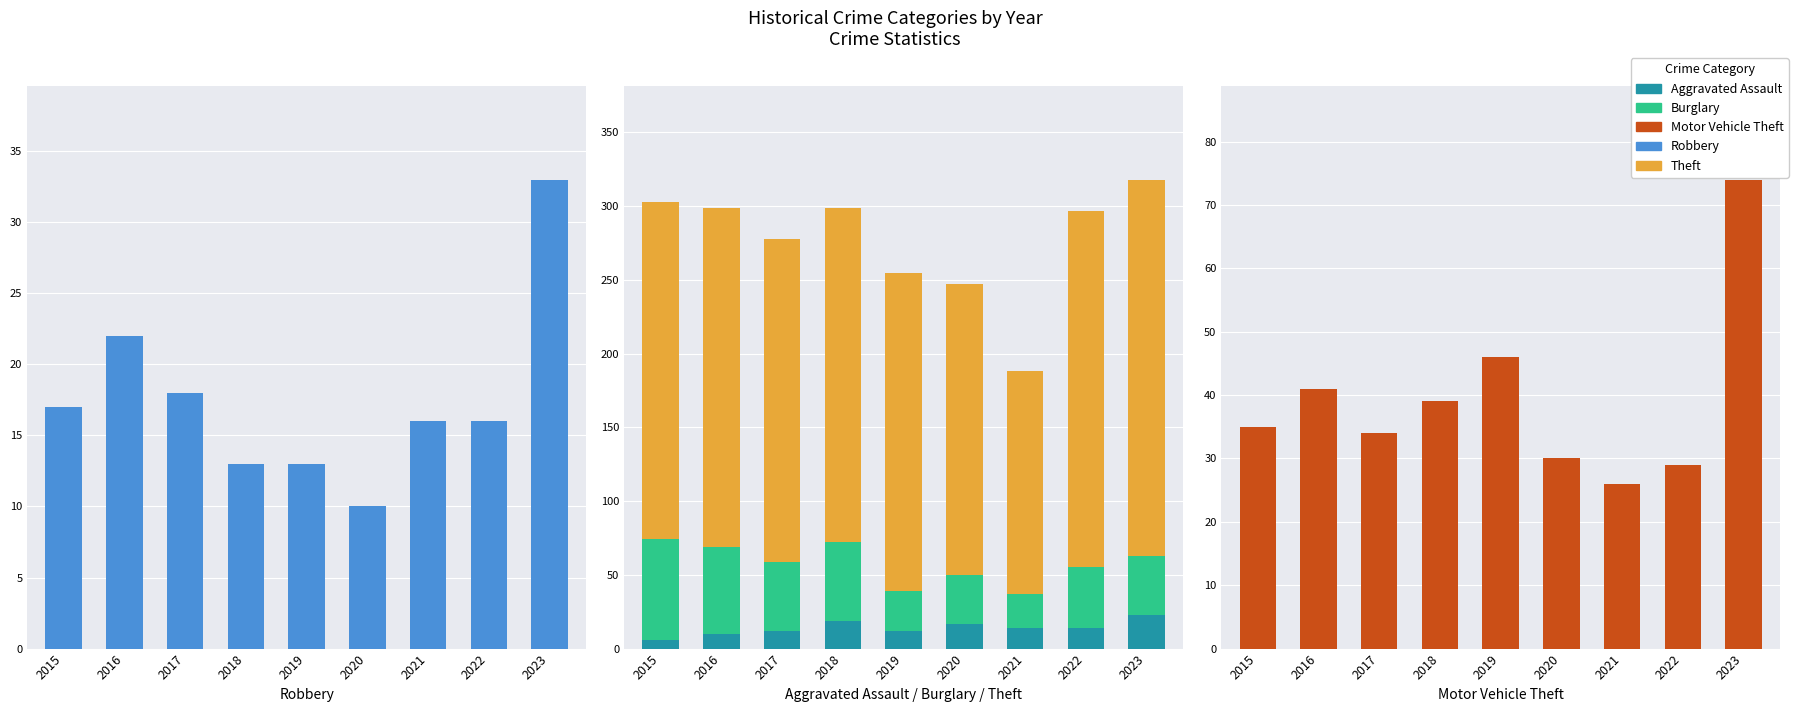

At which label does Burglary first exceed 41?

2015